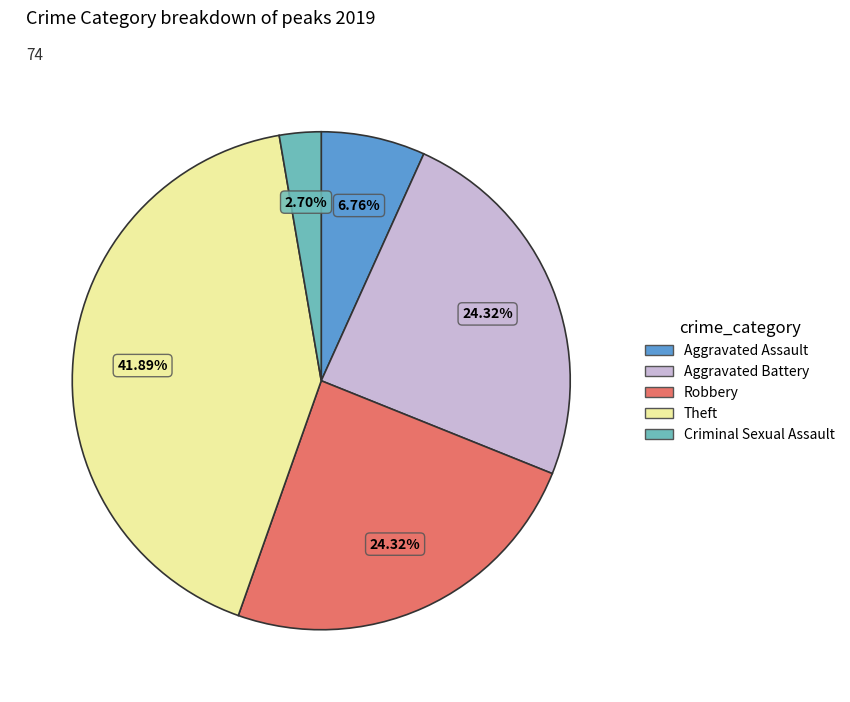

Is there a majority slice in this chart?

No